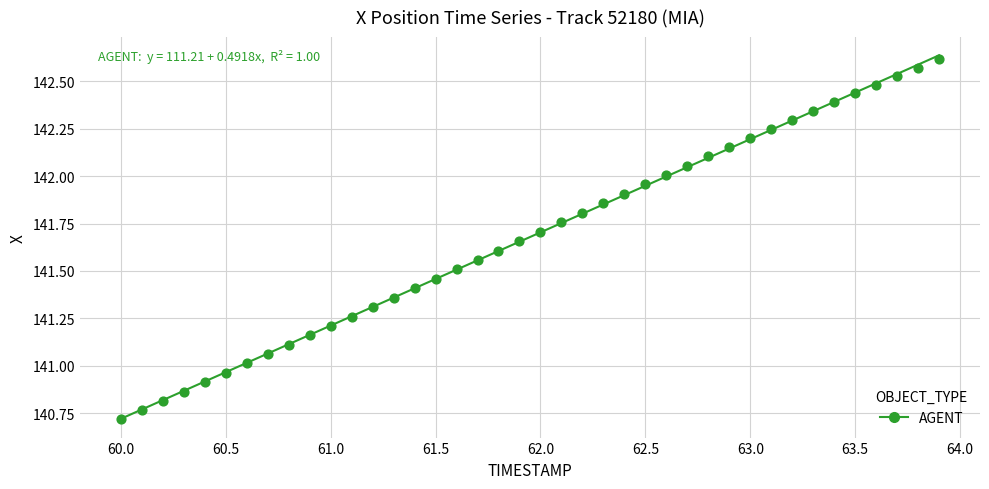

What is the range of X values (max minus min)?

3.9